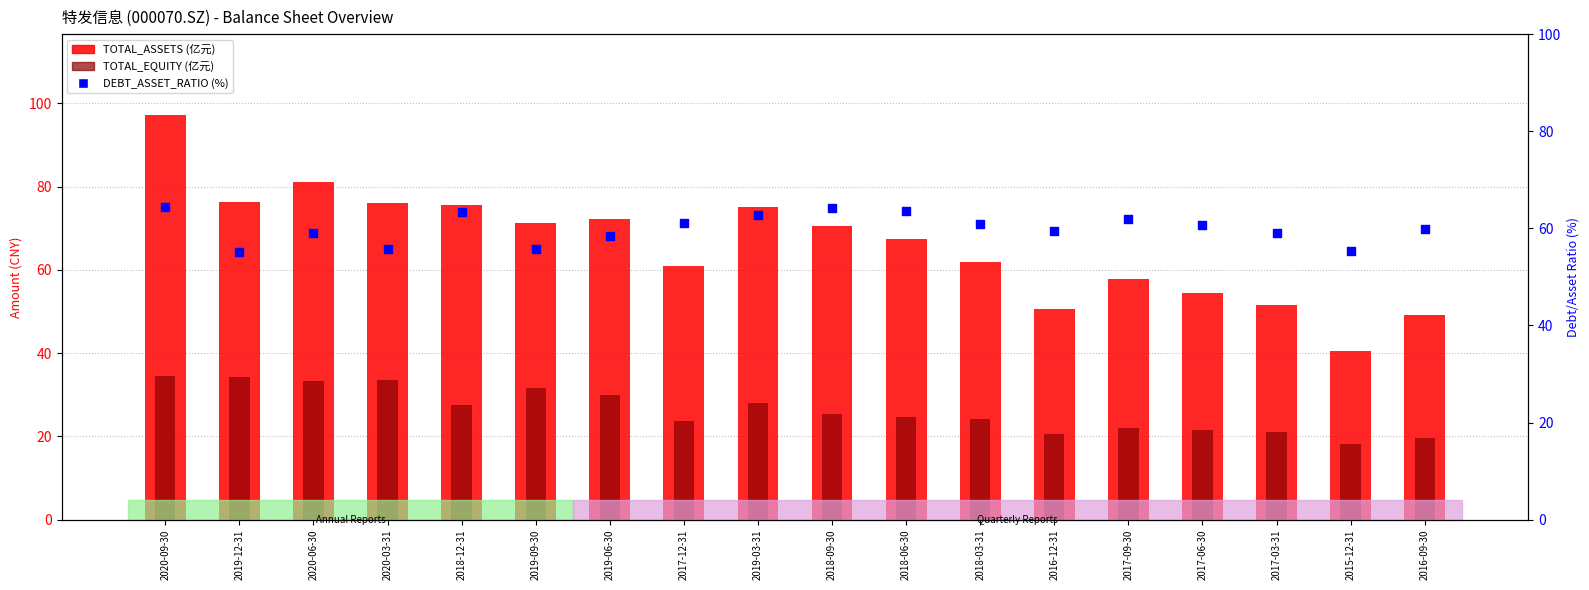

Is the value of DEBT_ASSET_RATIO (%) at 2020-06-30 greater than the value of TOTAL_EQUITY (亿元) at 2019-06-30?

Yes